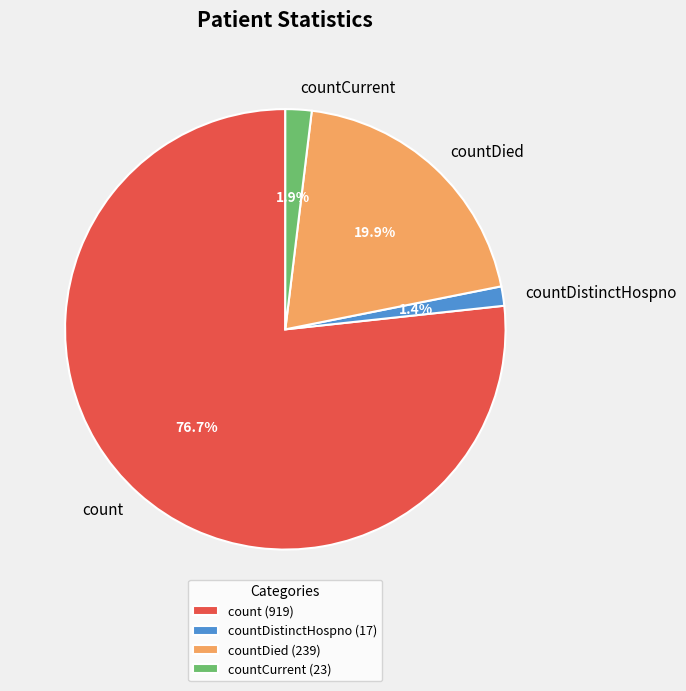

How many slices are in this pie chart?

4